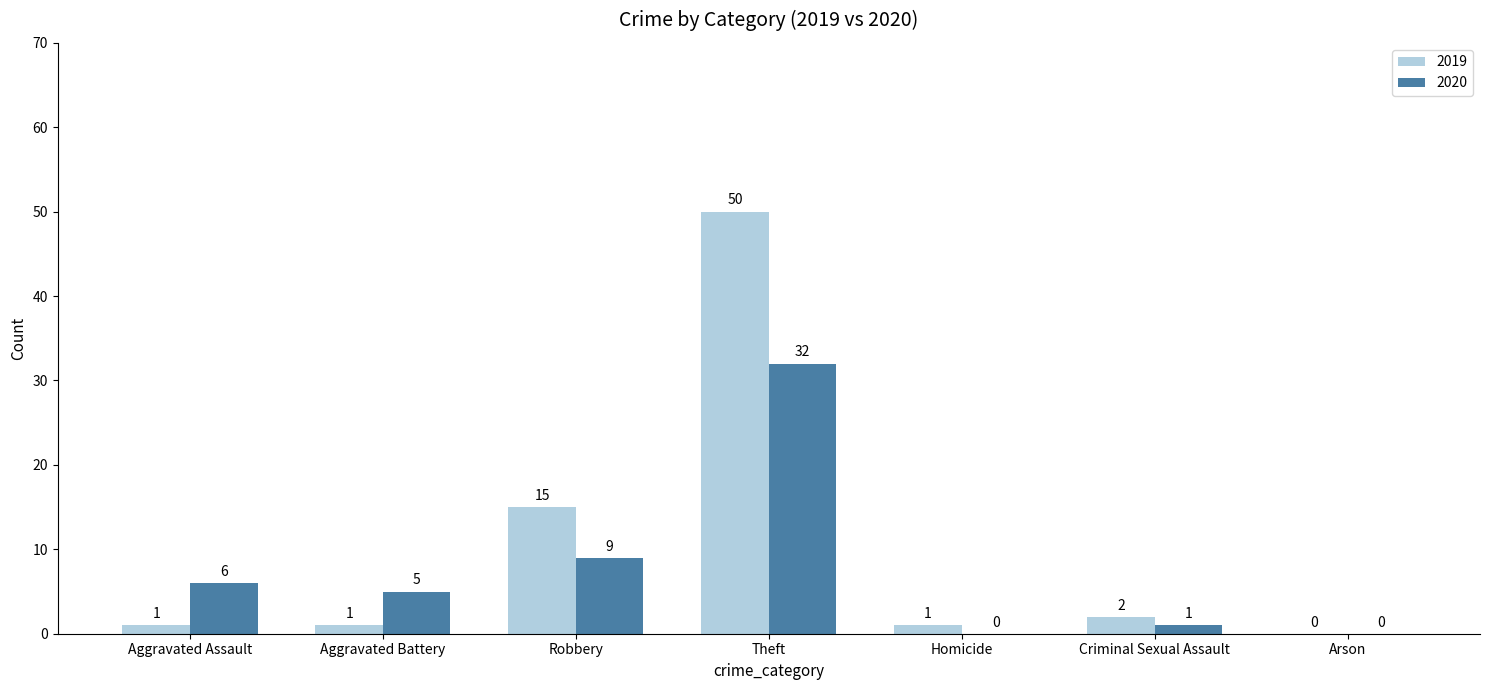

What is the greatest value displayed?

50